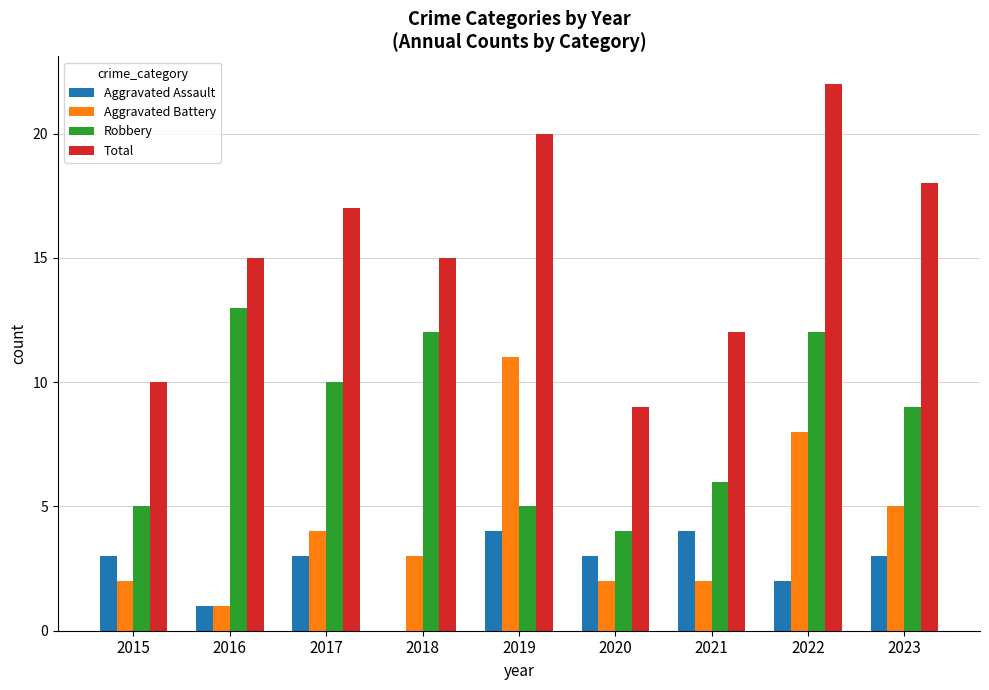

Is it true that Robbery equals 8 at 2021?

False